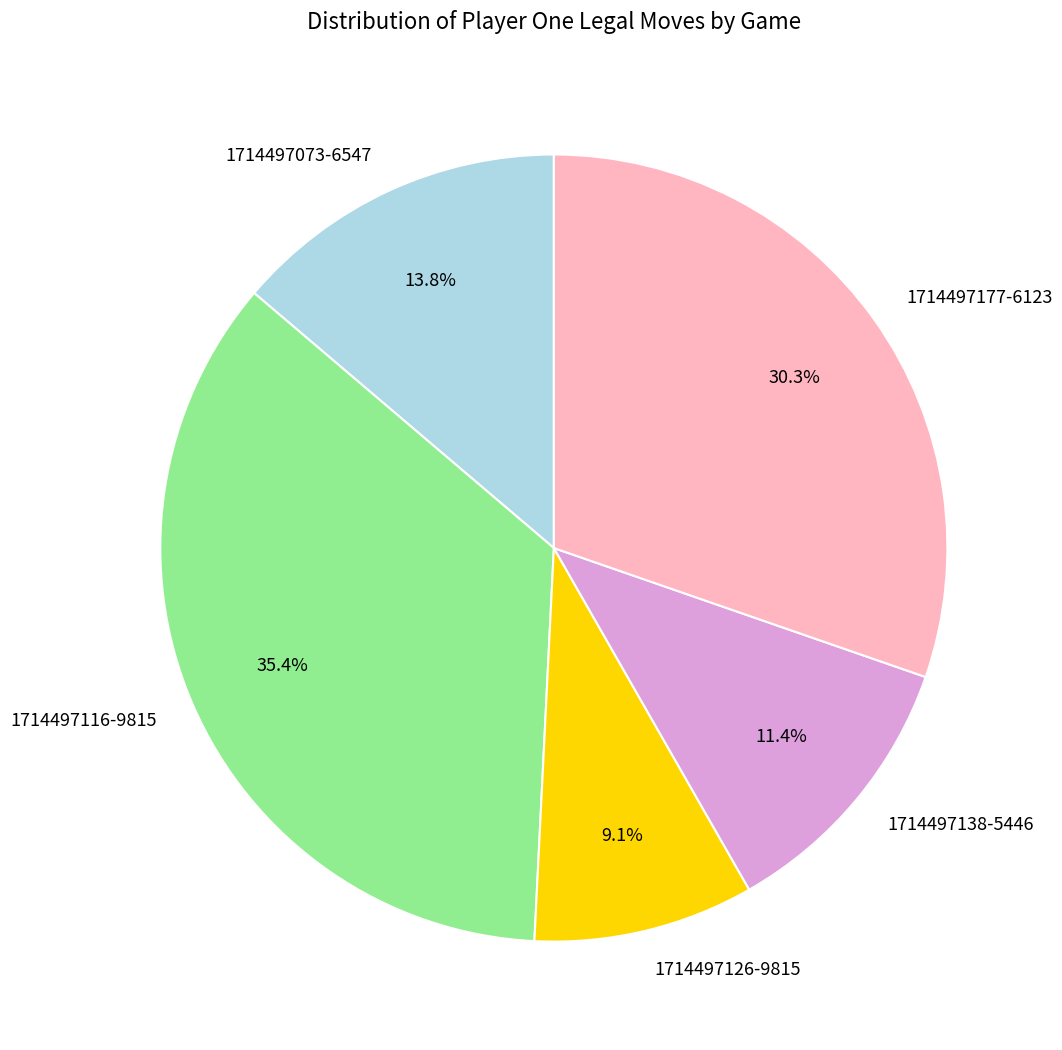

Does 1714497116-9815 account for over 50% of the chart?

No